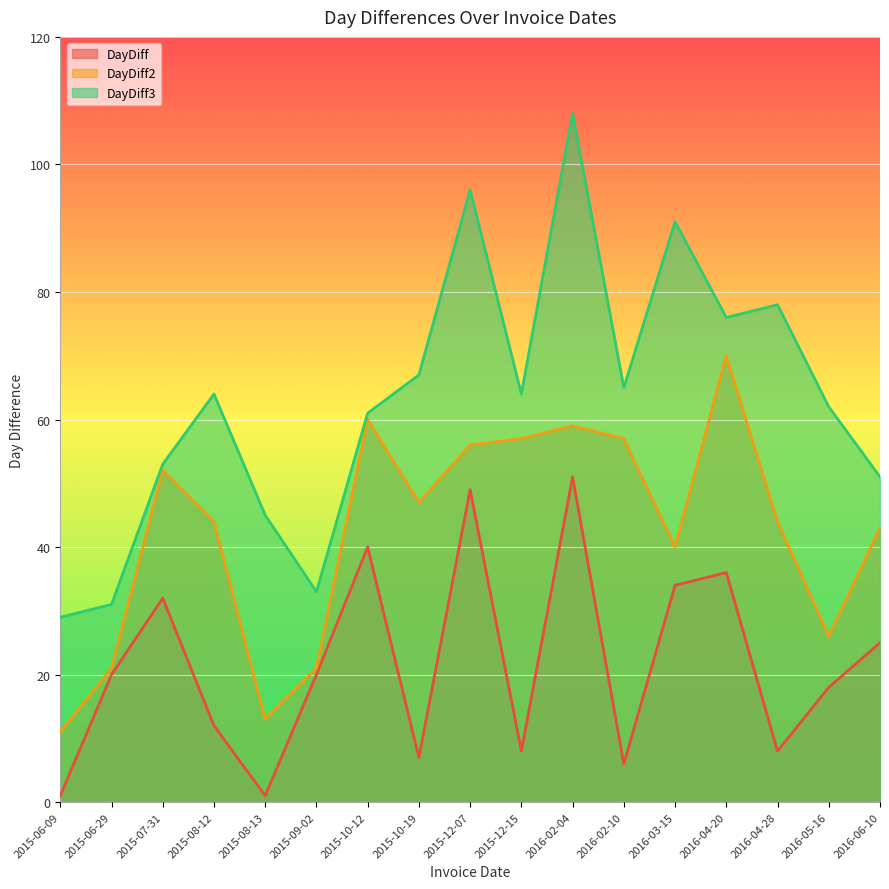

Reading right to left, list all the values displayed in this chart.

DayDiff: 25	18	8	36	34	6	51	8	49	7	40	20	1	12	32	20	1
DayDiff2: 43	26	44	70	40	57	59	57	56	47	60	21	13	44	52	21	11
DayDiff3: 51	62	78	76	91	65	108	64	96	67	61	33	45	64	53	31	29